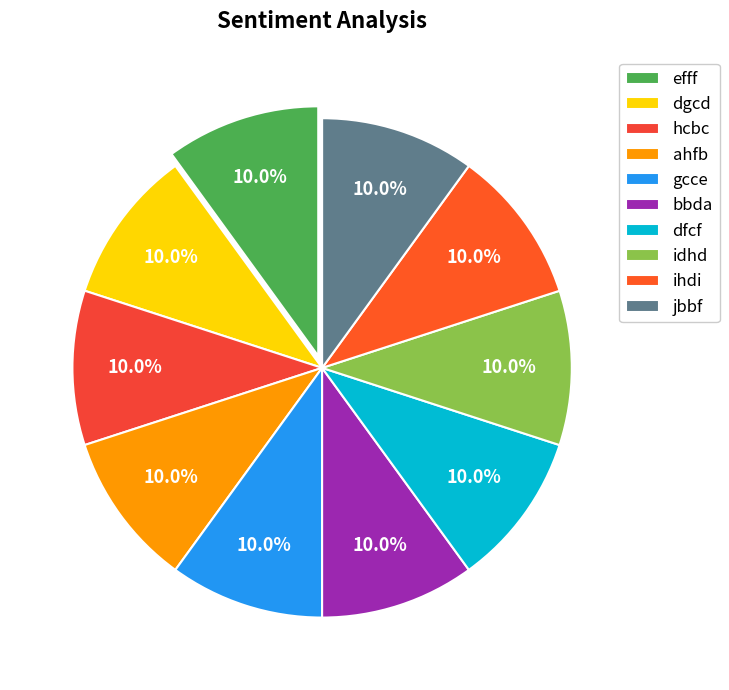

How many segments does this pie chart have?

10